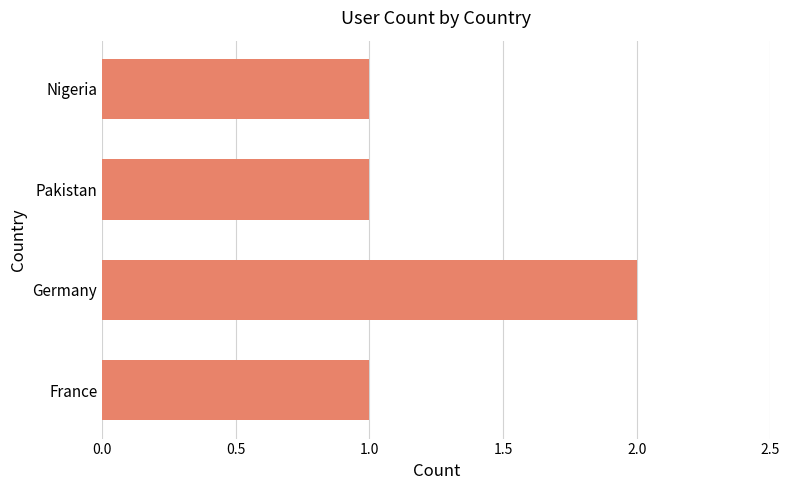

The value at France is 2. True or false?

False